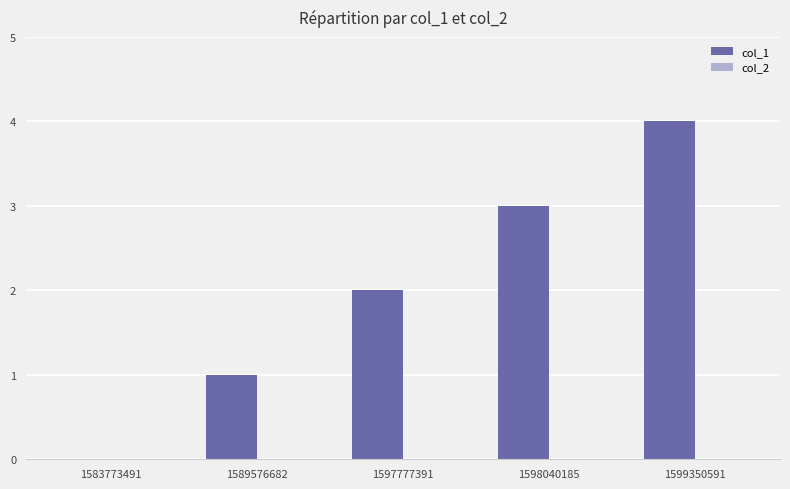

What is the change in value from 1597777391 to 1599350591?

+2